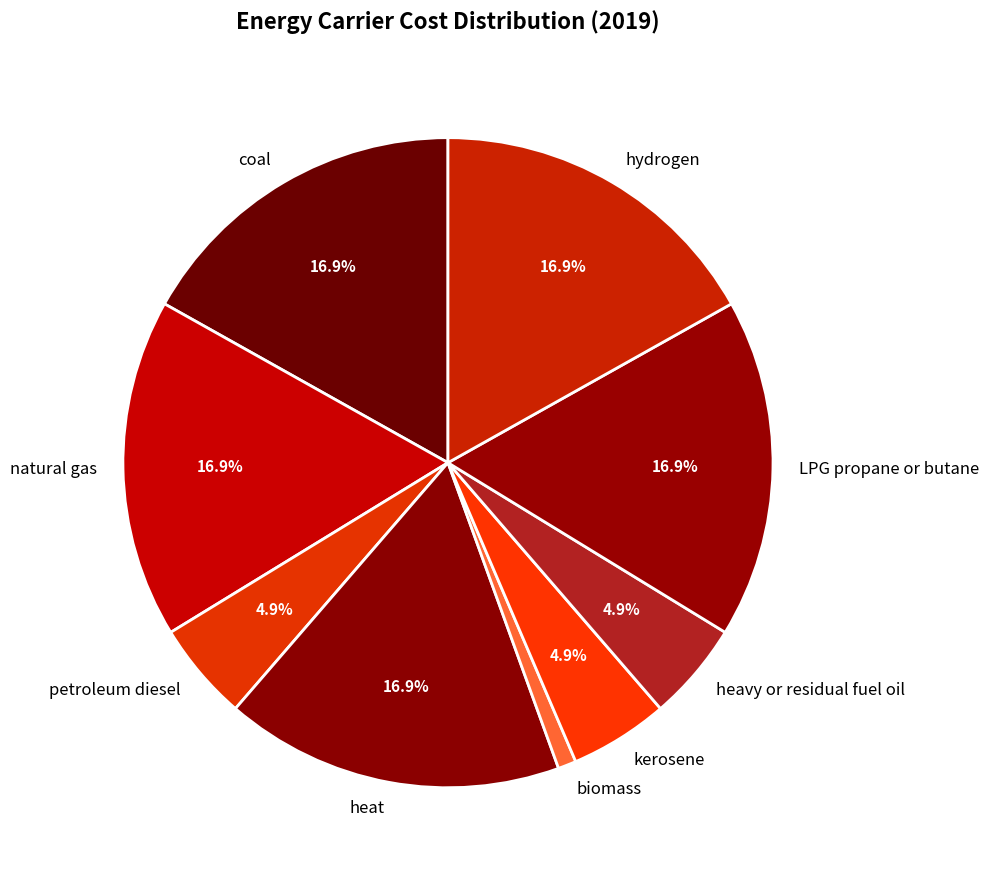

To the nearest percent, what portion does hydrogen represent?

17%